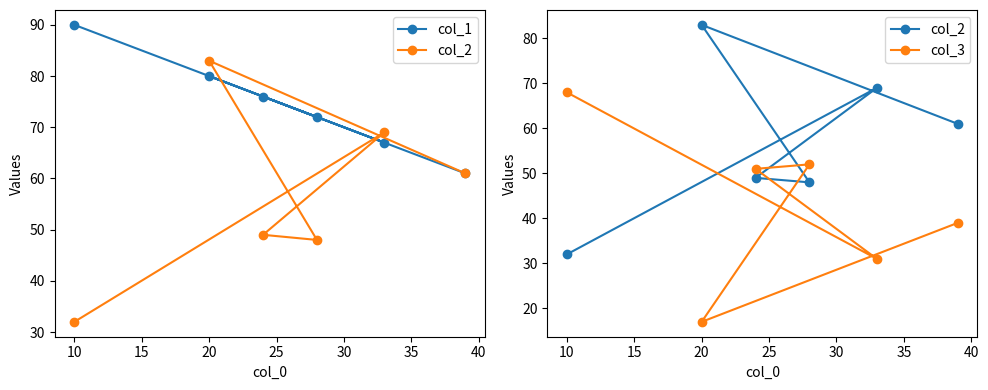

Which series has the largest range (max minus min)?

col_2